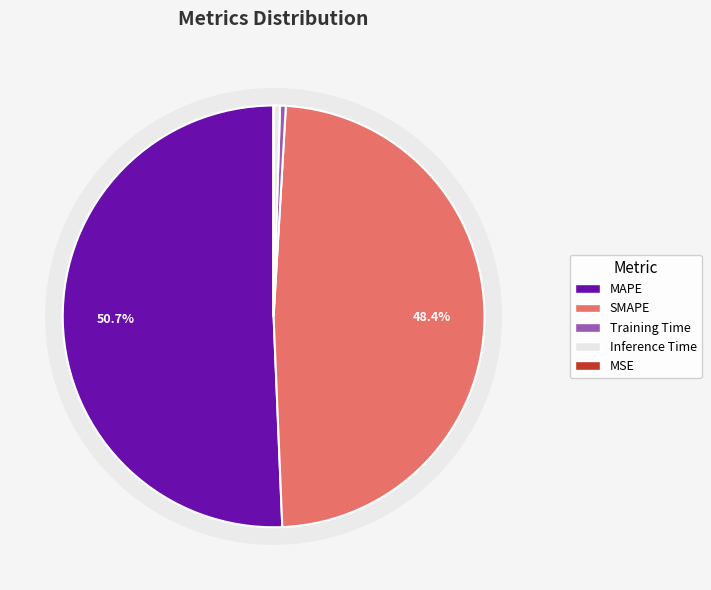

To the nearest percent, what is the combined percentage of Inference Time and MAPE?

51%